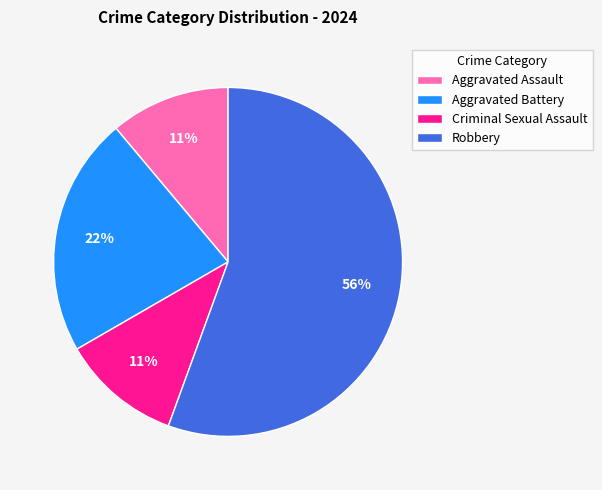

To the nearest percent, what portion does Criminal Sexual Assault represent?

11%